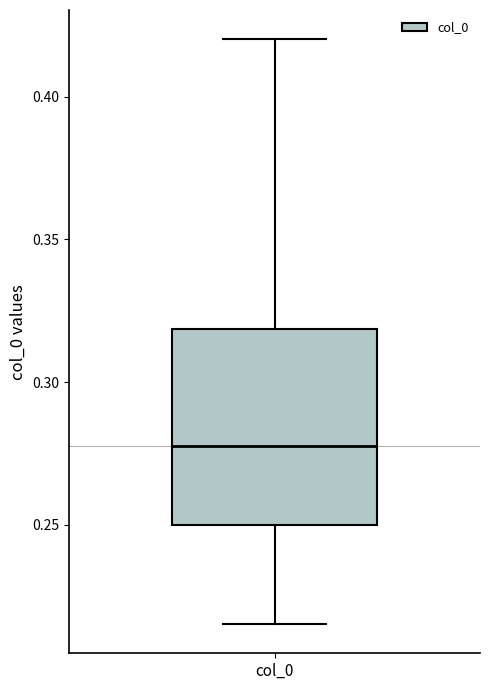

Where is the upper edge of the box for col_0 on the y-axis? The values are not printed on the chart, so give them approximately, as read against the axis.

0.320